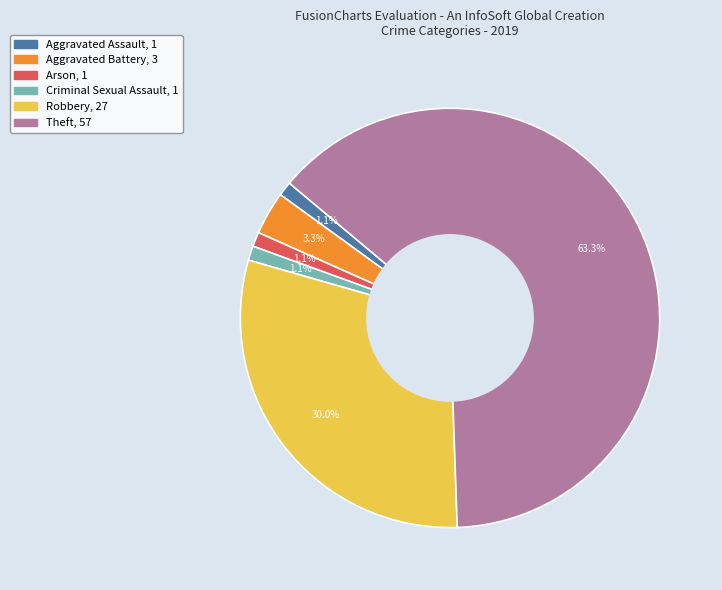

Does any single category account for the majority?

Yes